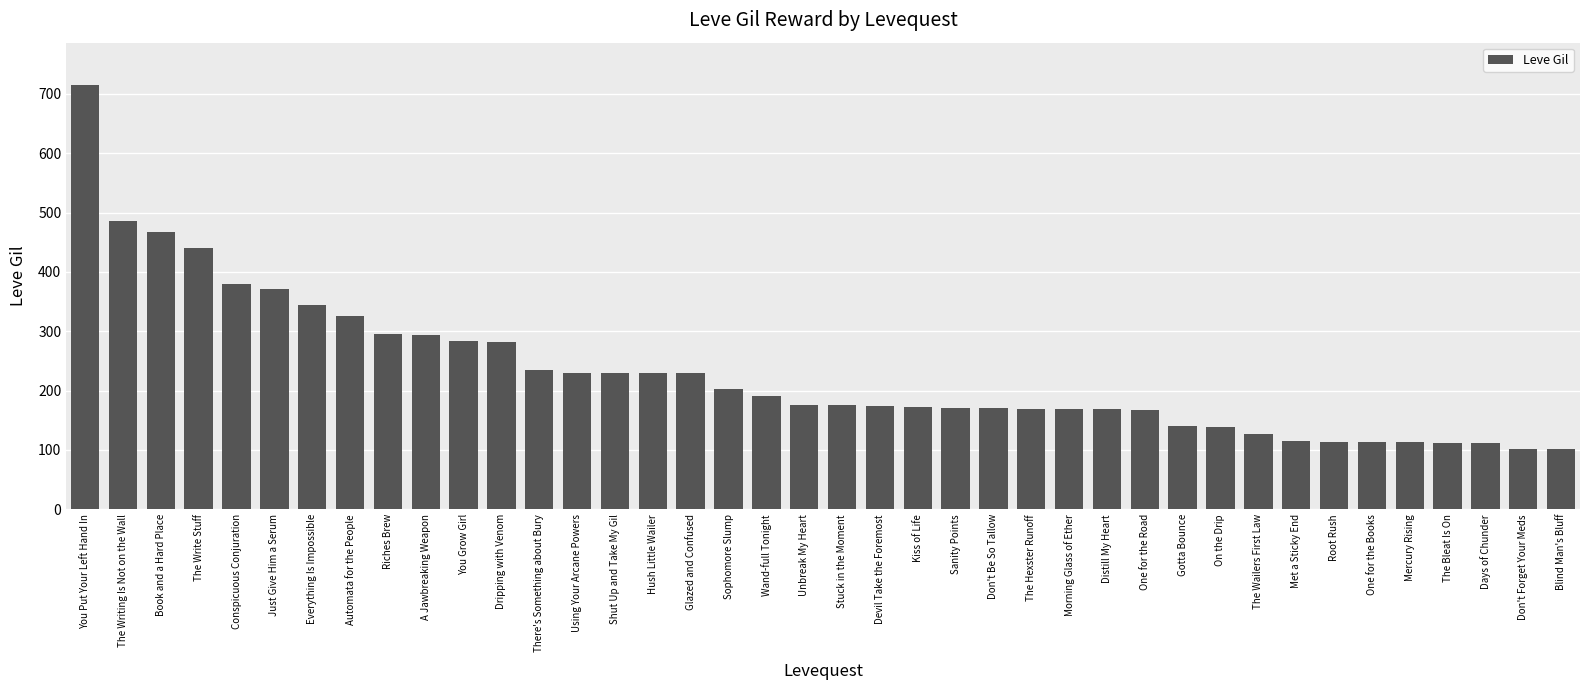

Approximately how many times larger is the value at Sanity Points compared to Morning Glass of Ether?

1.0